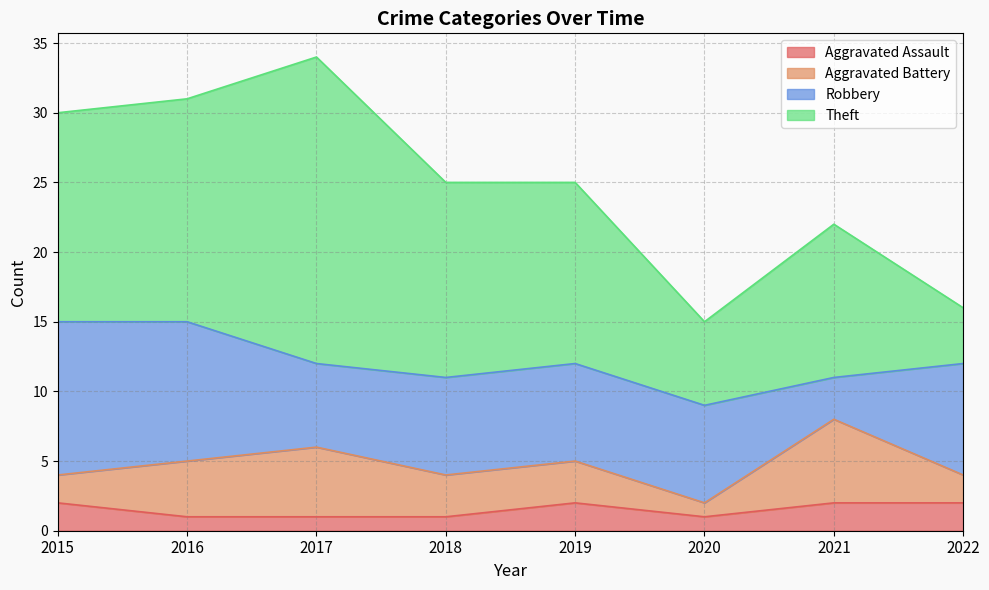

True or false: Robbery has more than 0 interior local peaks.

False